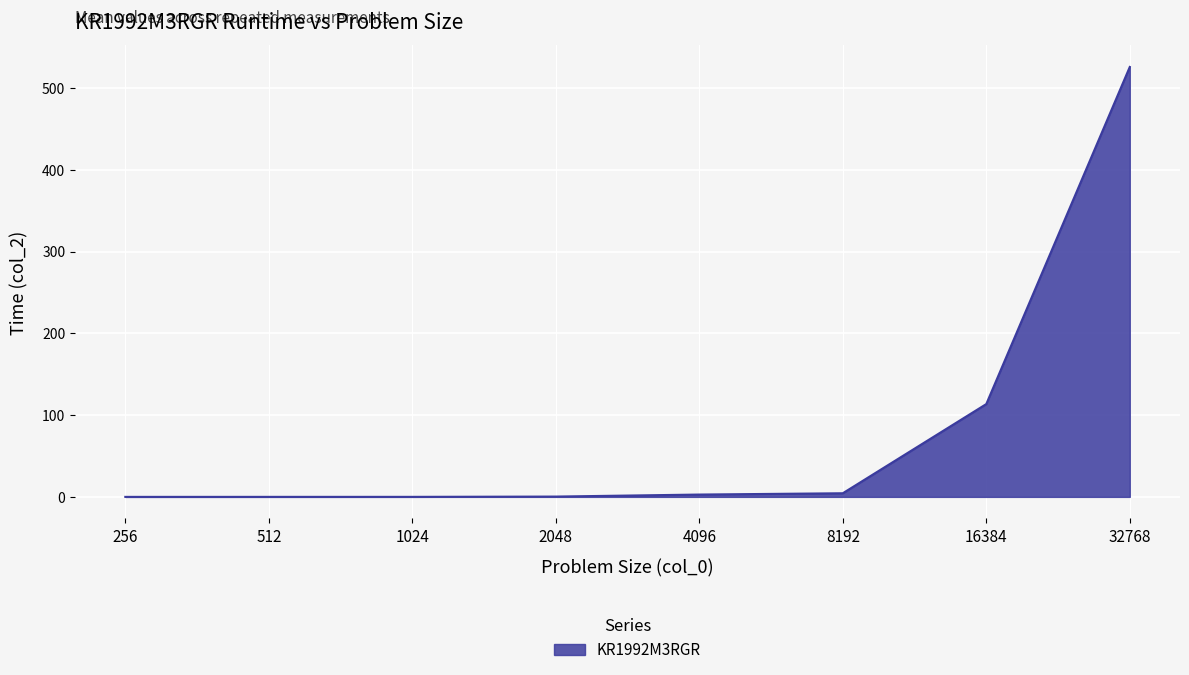

The value at 32768 is 525.7. True or false?

True